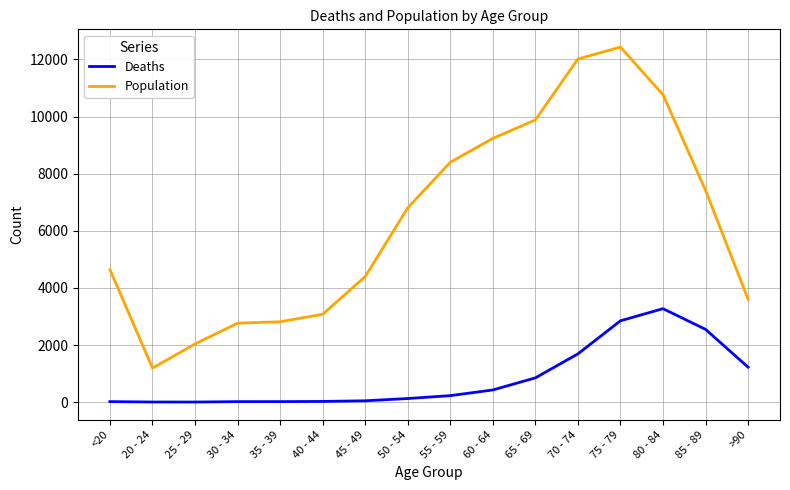

What is the average value of the Deaths series?

834